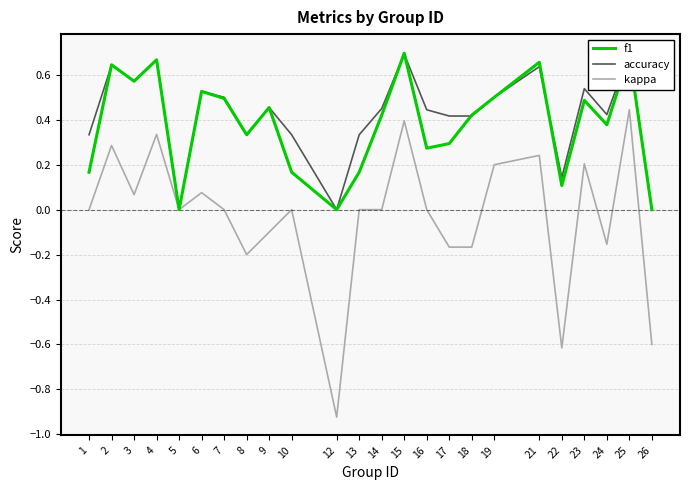

Where is accuracy nearest to the value 0?

5